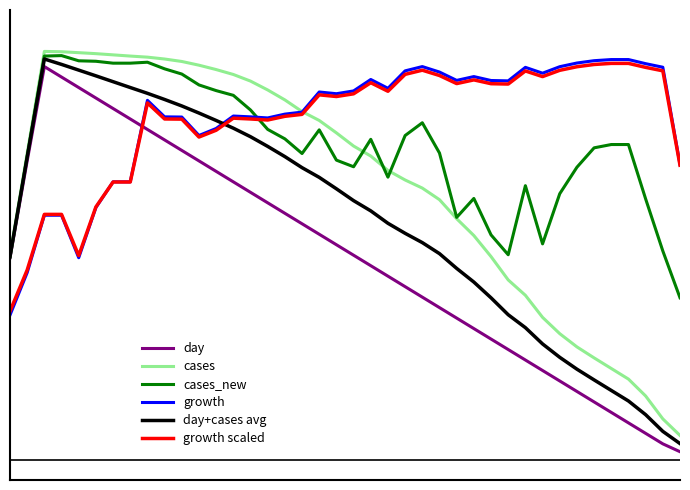

True or false: day+cases avg and day intersect in this chart.

False